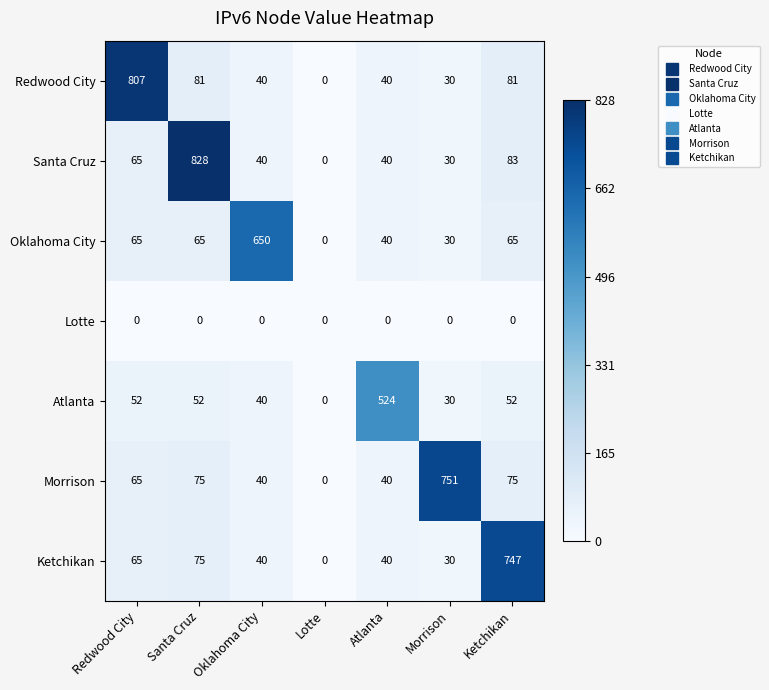

Which category has the highest value across all series?

Santa Cruz